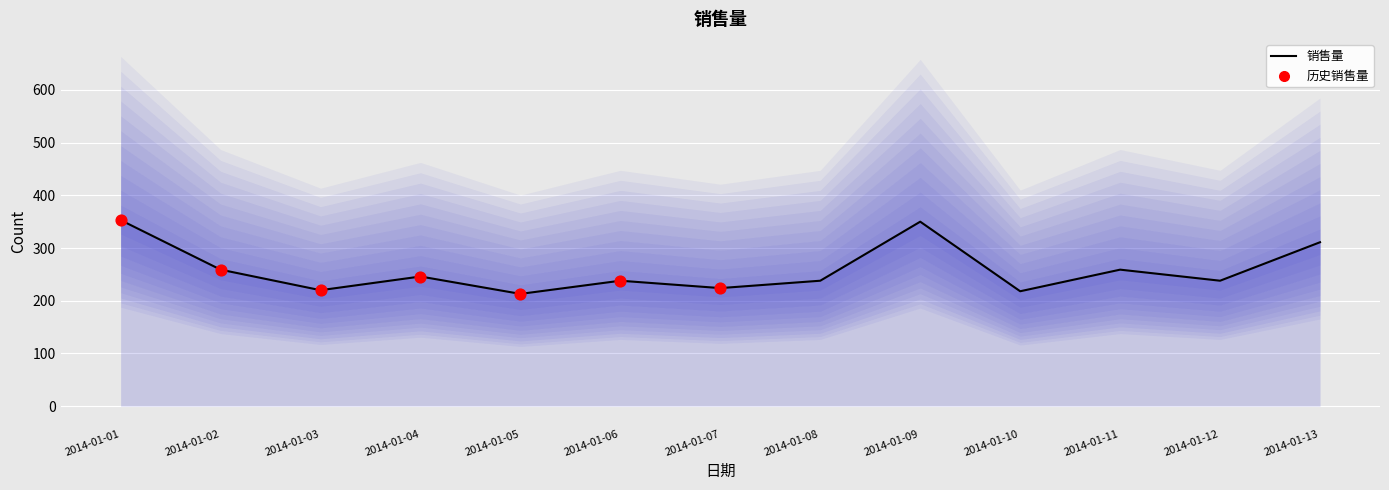

What is the change in value from 2014-01-05 to 2014-01-10?

+5